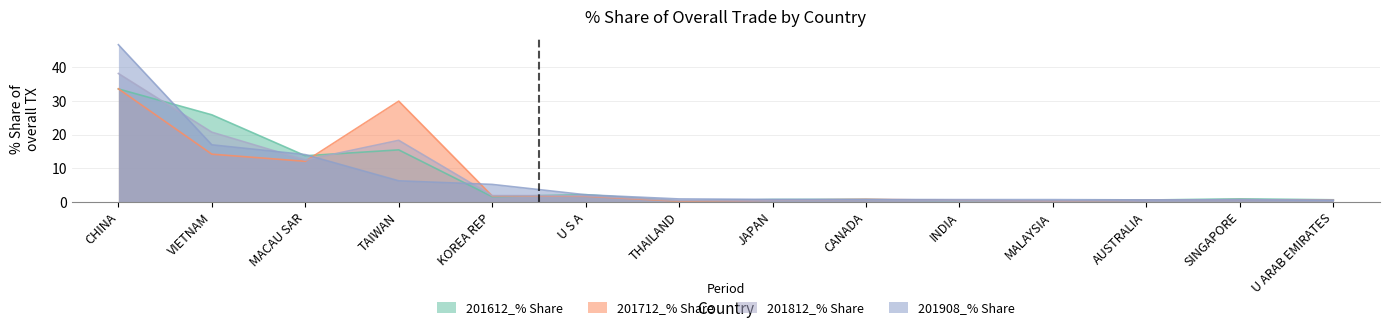

Which series has the largest range (max minus min)?

201908_% Share